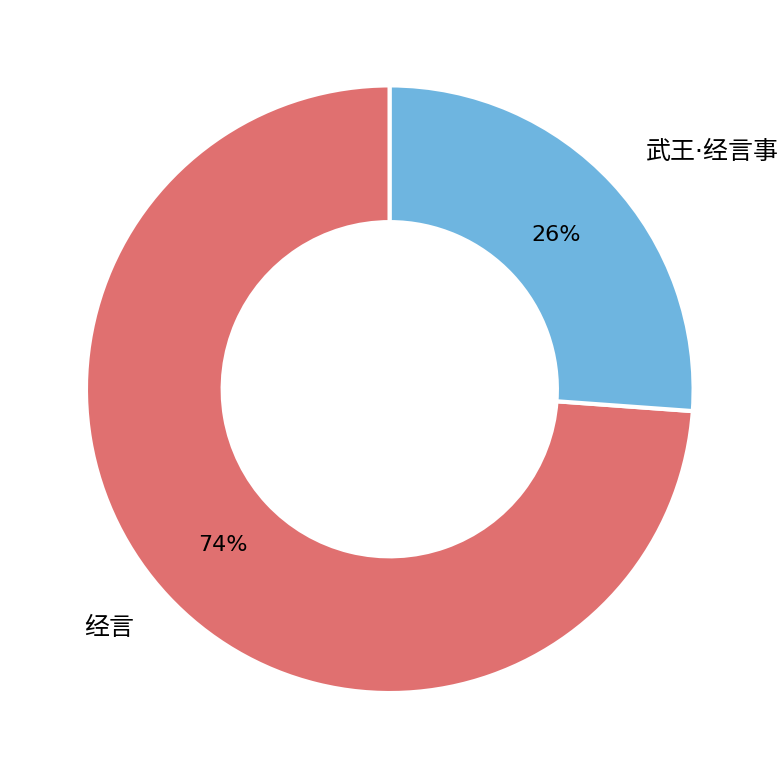

Does any single category account for the majority?

Yes